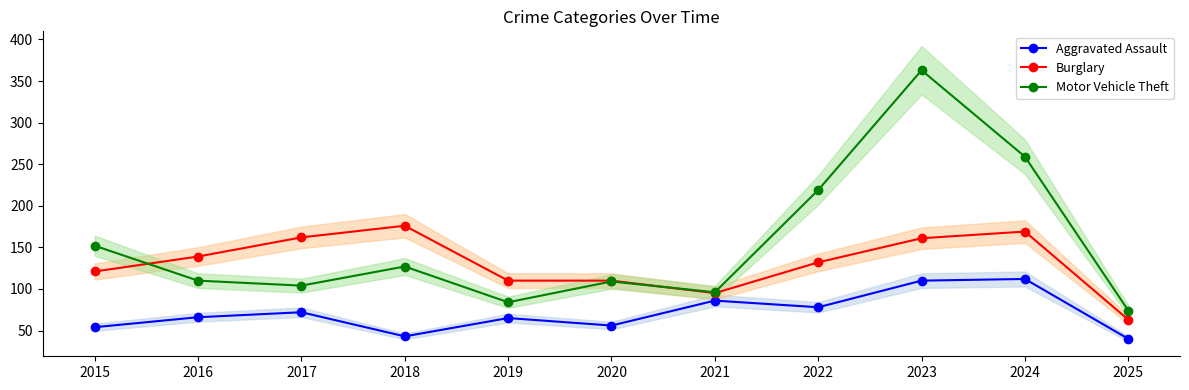

What is the highest value of the Motor Vehicle Theft series?

363